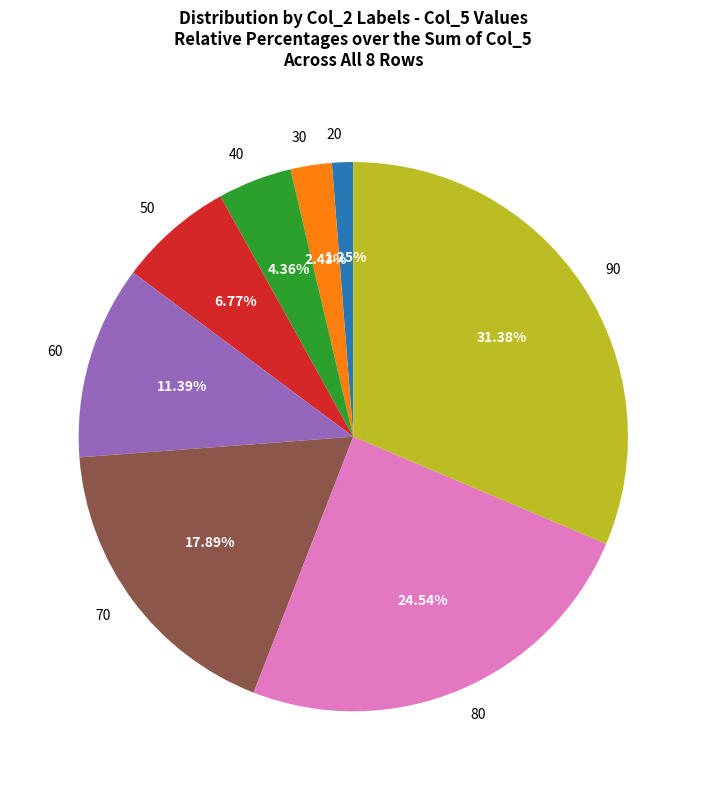

What percentage do 20 and 40 together represent?

5.6%